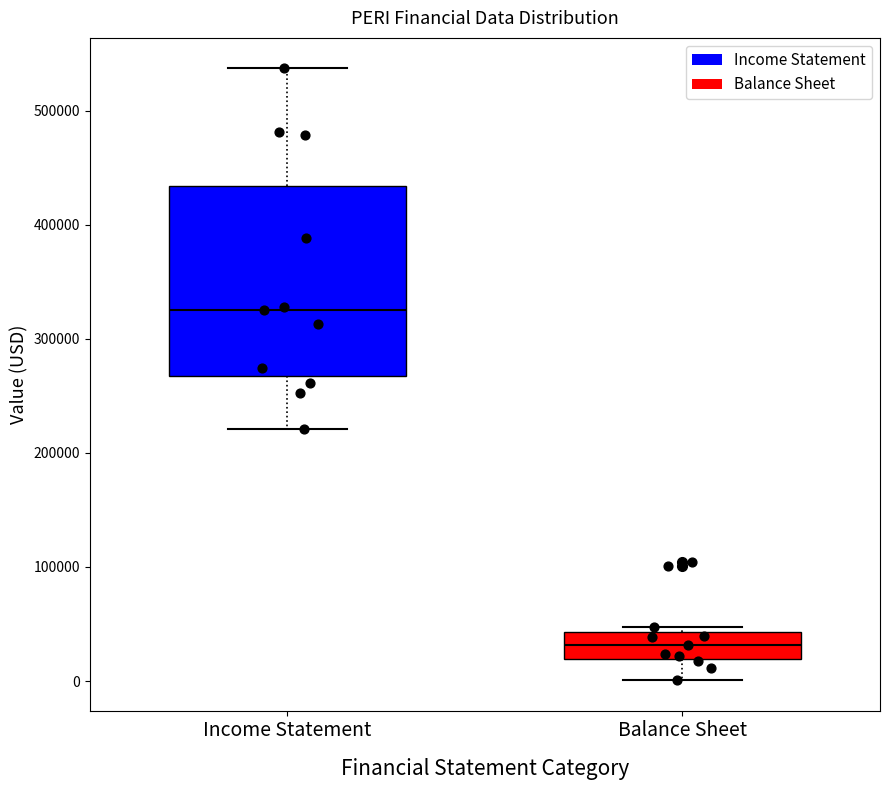

Reading left to right, transcribe this box plot: for each box, give where its median line is, the range the box spans, and where its two whiskers end, as read against the y-axis. The values are not printed on the chart, so give them approximately, as read against the axis.

Income Statement: median 330000, box 270000 to 430000, whiskers 220000 to 540000
Balance Sheet: median 30000, box 20000 to 40000, whiskers 0 to 50000